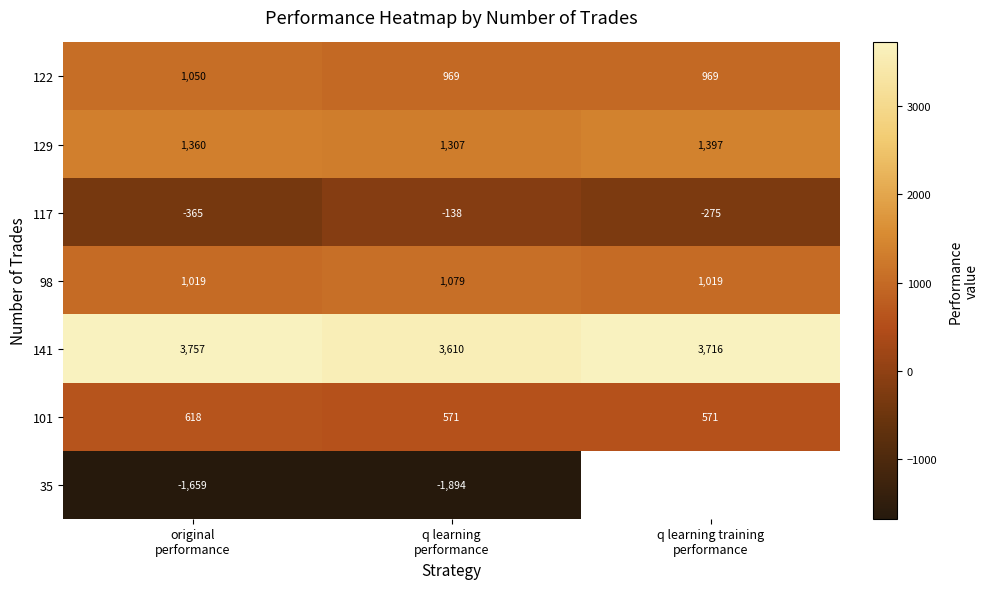

What is the greatest value displayed?

3756.9